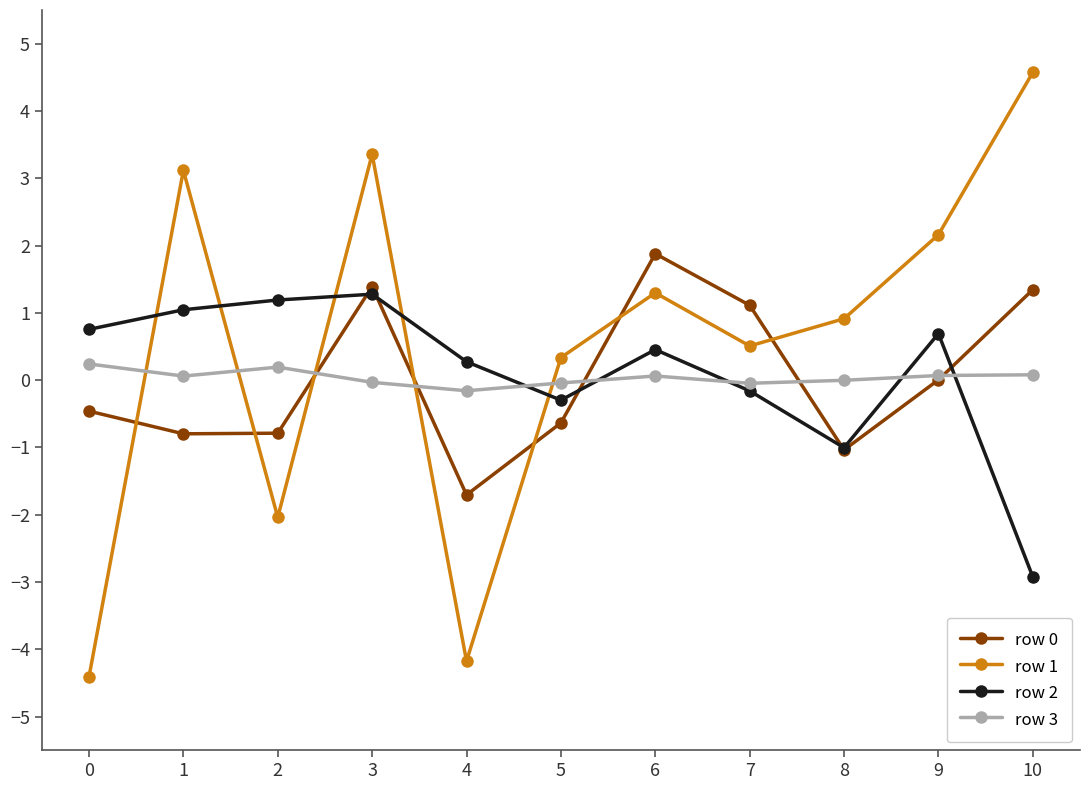

What is the difference between the row 0 values at 6 and 8?

2.9